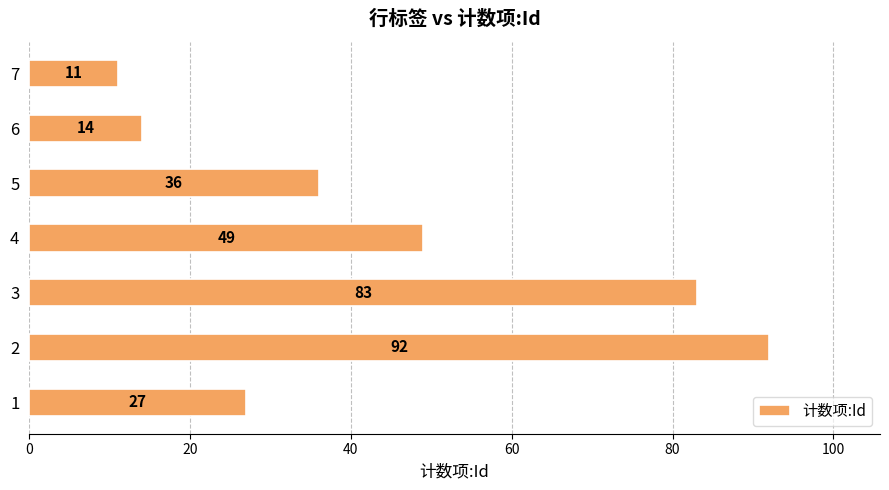

What is the difference between the maximum and minimum values?

81